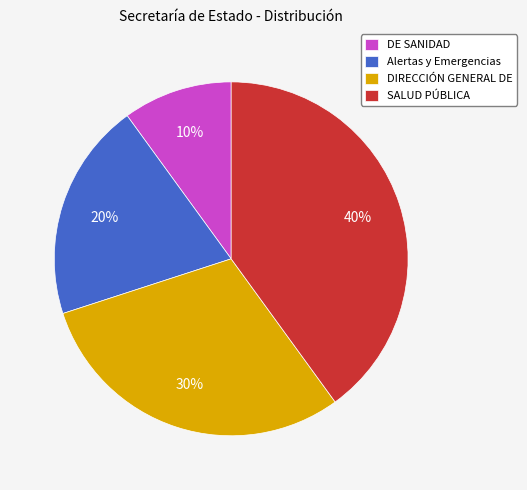

Is there a majority slice in this chart?

No